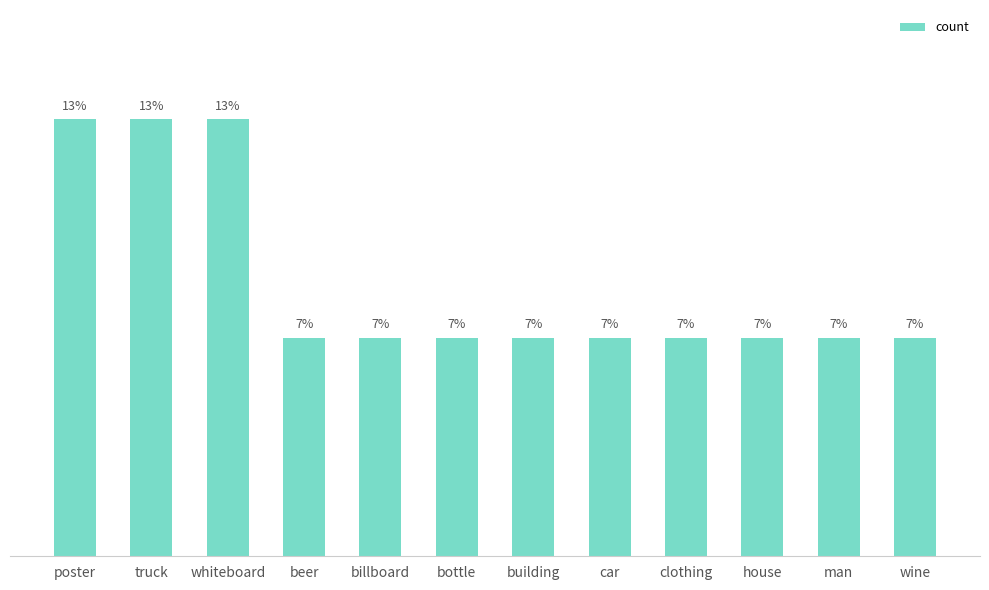

What is the label of the 7th bar from the left?

building